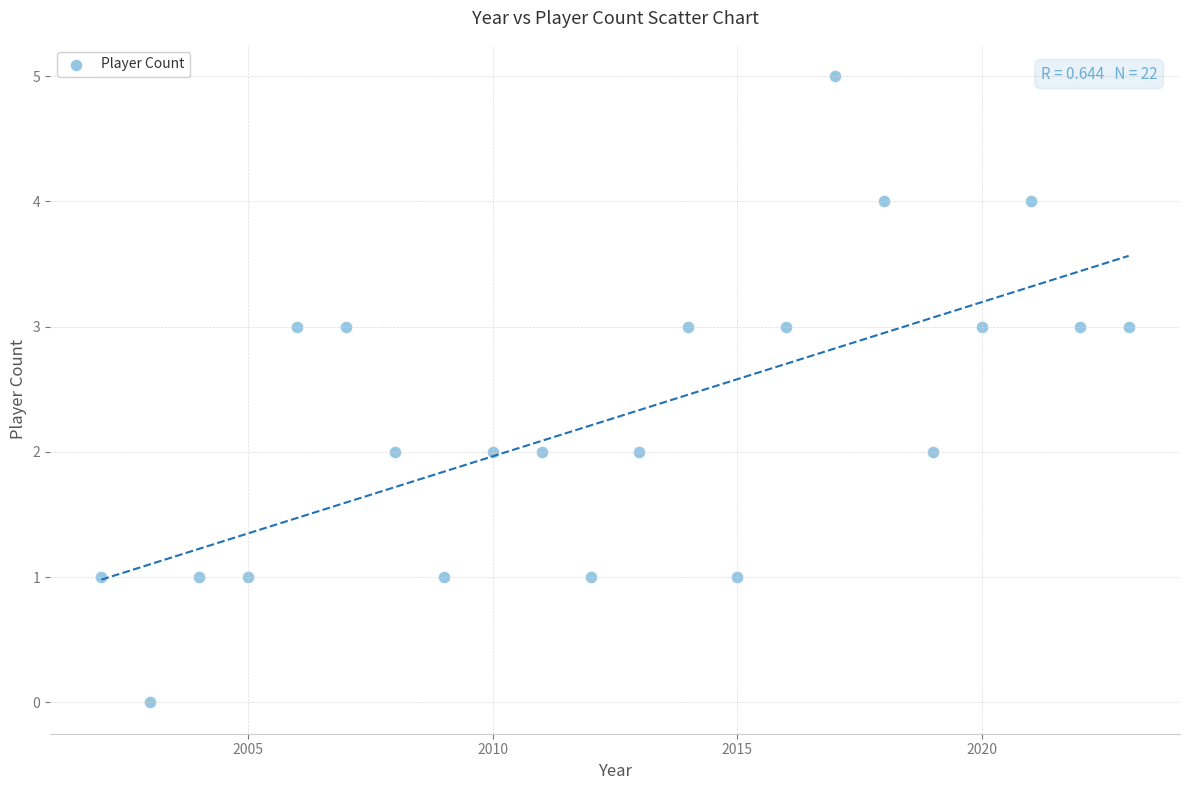

What is the range of Y values (max minus min)?

5